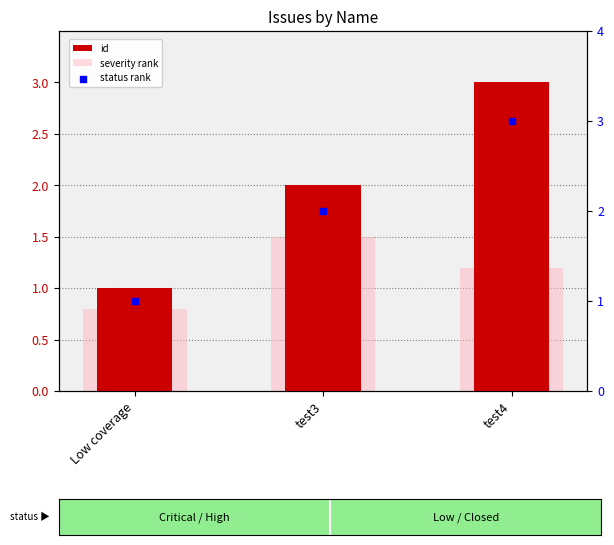

At how many categories does at least one series exceed 1?

2